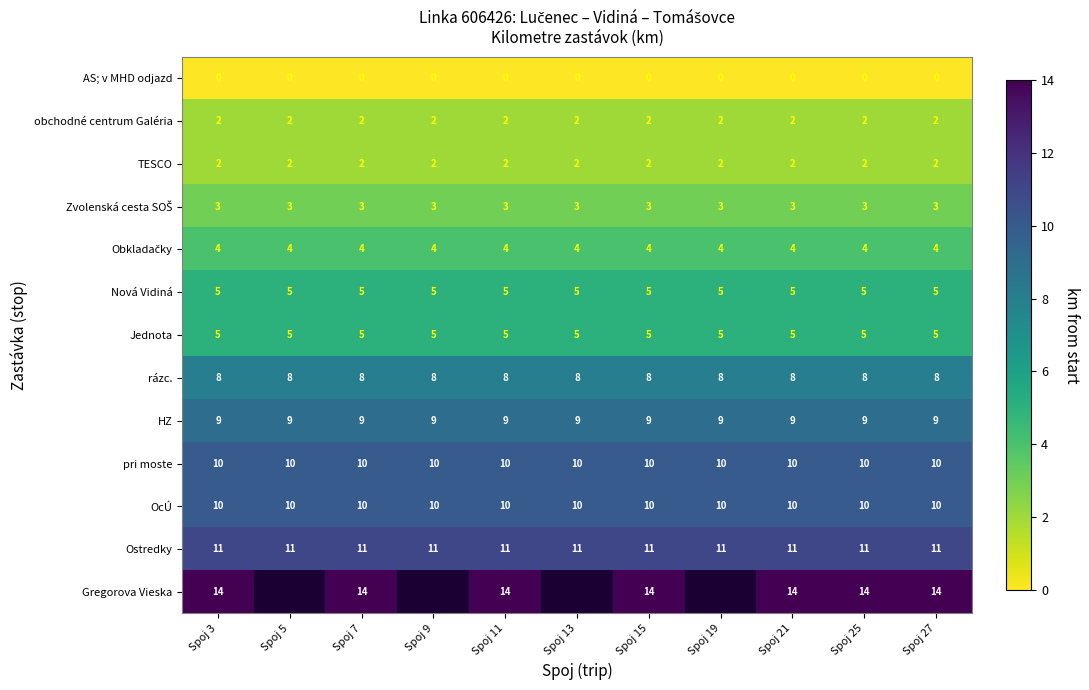

At how many categories does at least one series exceed 11?

7